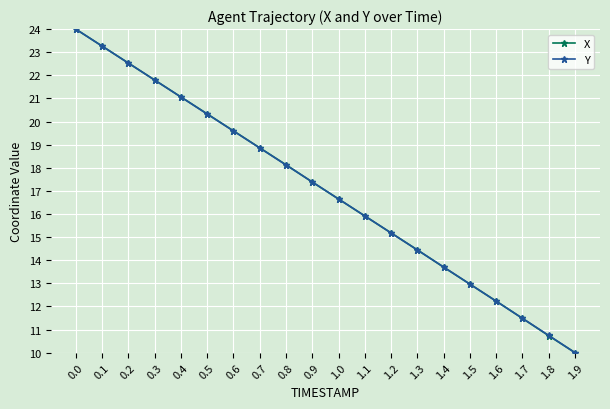

What is the sum of the X values at 1.0 and 0.8?

34.8